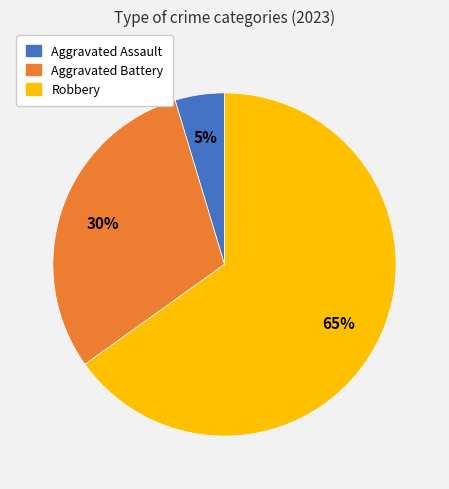

Does Aggravated Battery represent more than half of the total?

No